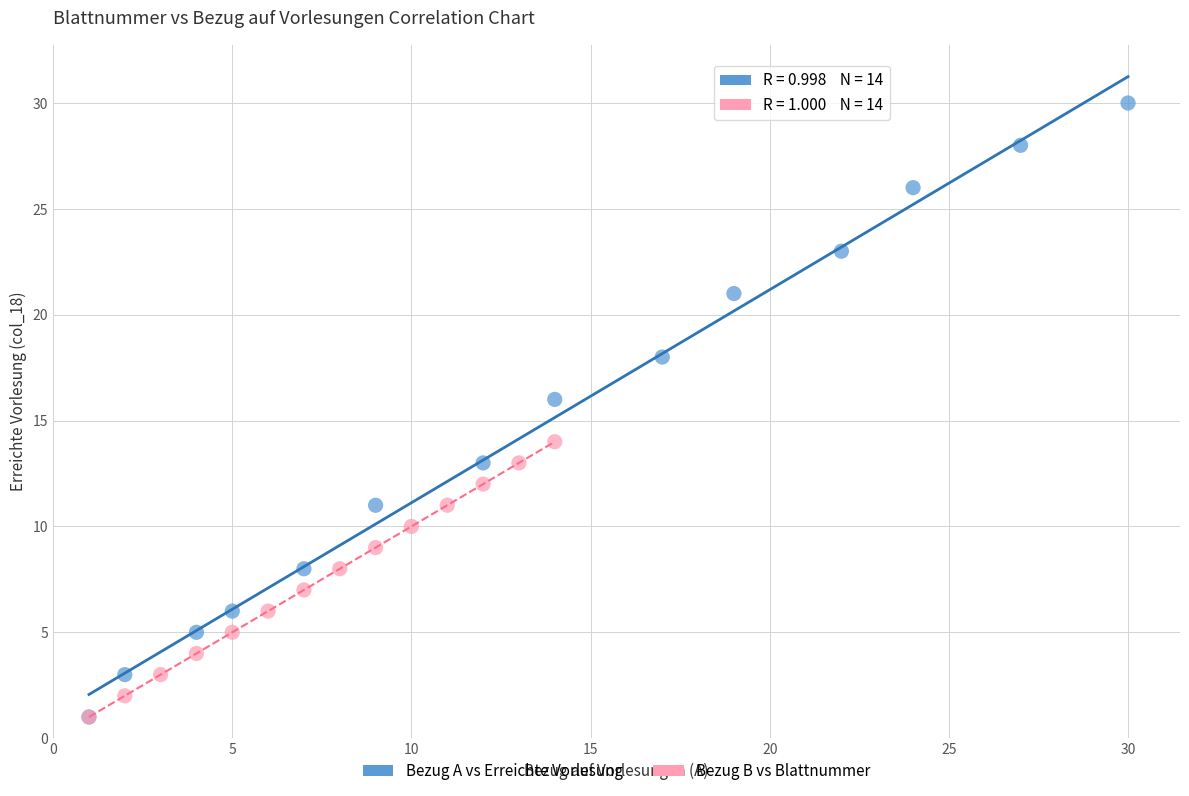

Which series contains the highest Y value?

Bezug A vs Erreichte Vorlesung